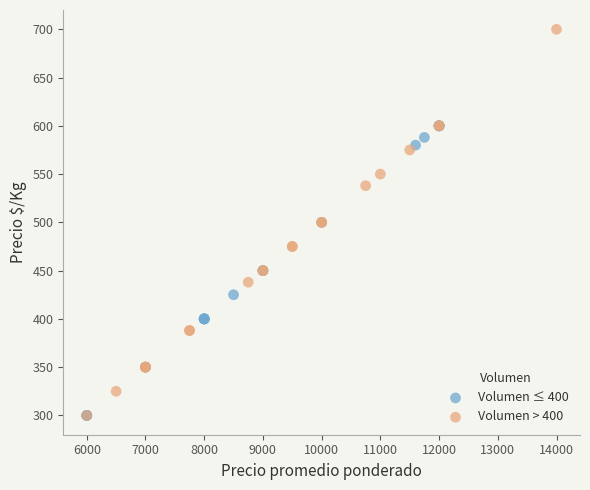

Which series has the widest spread of Y values?

Volumen > 400